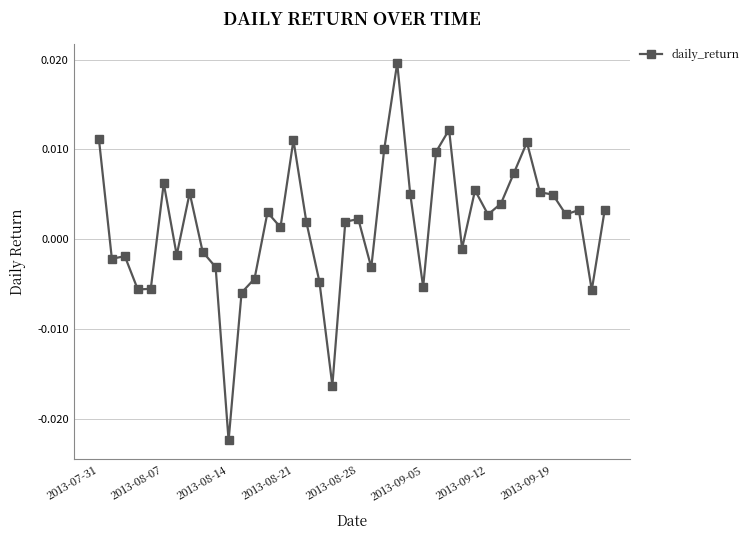

True or false: the data has more than 0 interior local peaks.

True